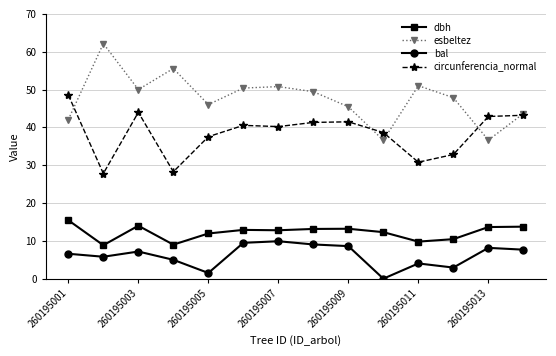

True or false: esbeltez has more than 1 interior local peaks.

True